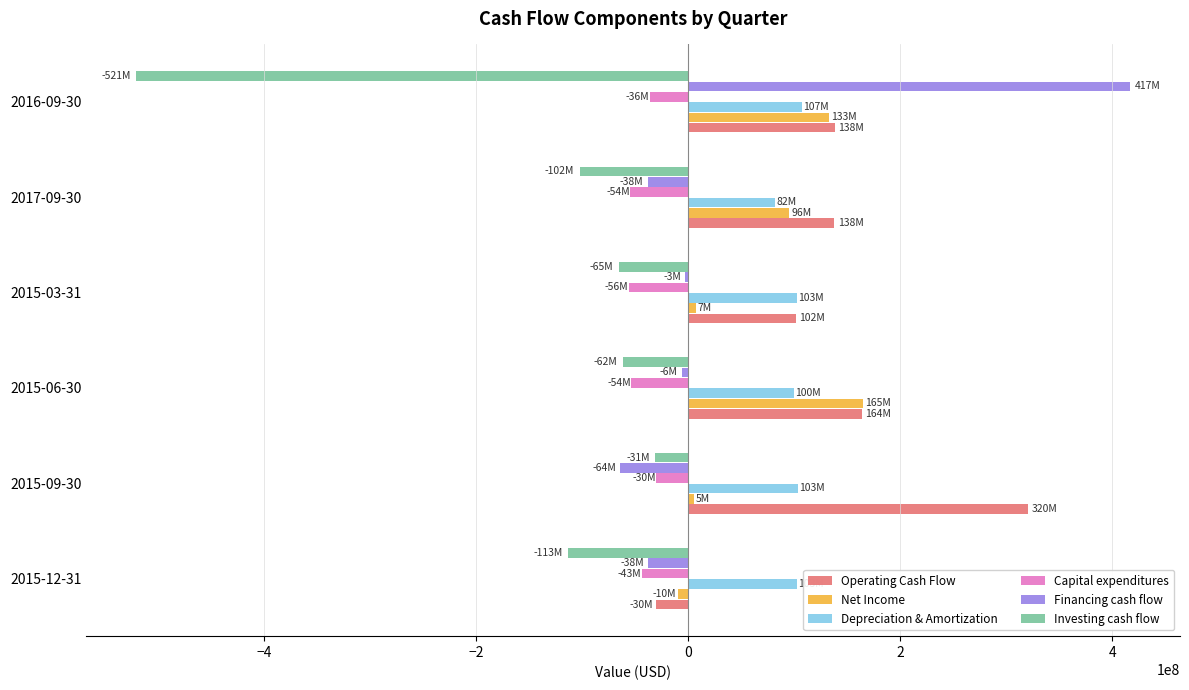

Is the value of Capital expenditures at 2015-09-30 greater than the value of Depreciation & Amortization at 2017-09-30?

No